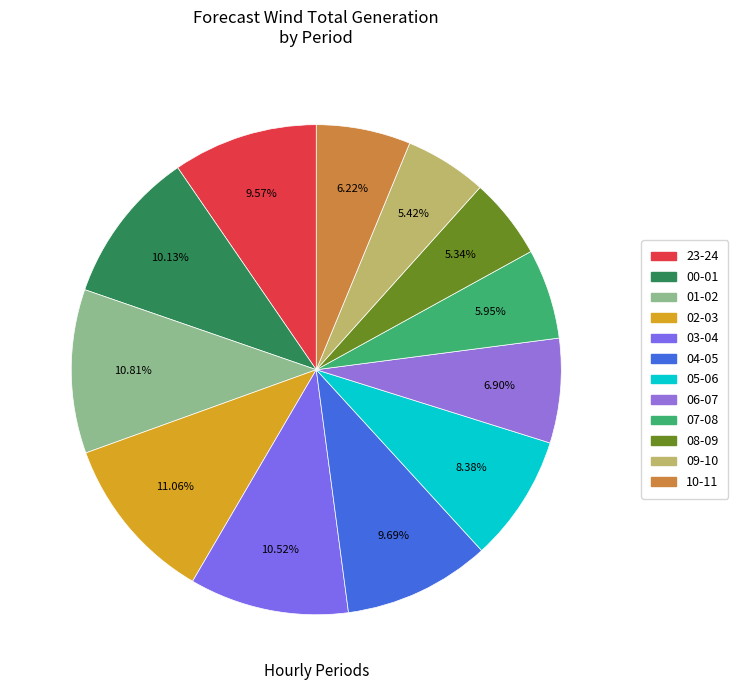

To the nearest percent, what is the combined percentage of 01-02 and 23-24?

20%